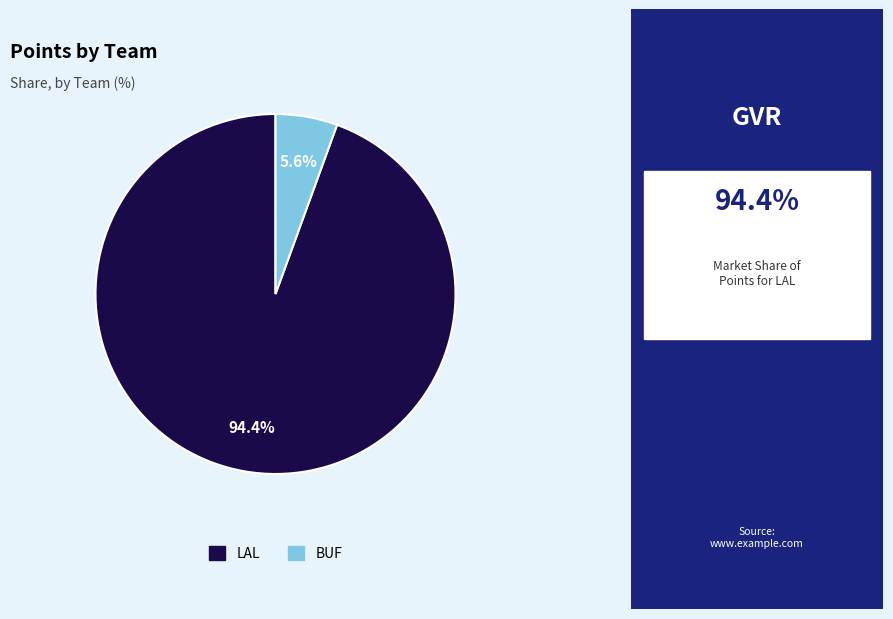

What percentage is the BUF slice, to the nearest percent?

6%